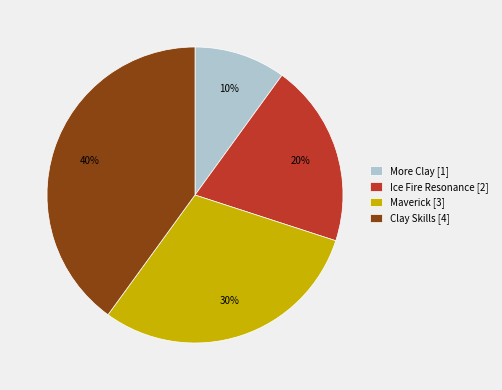

Count the number of slices in the pie.

4